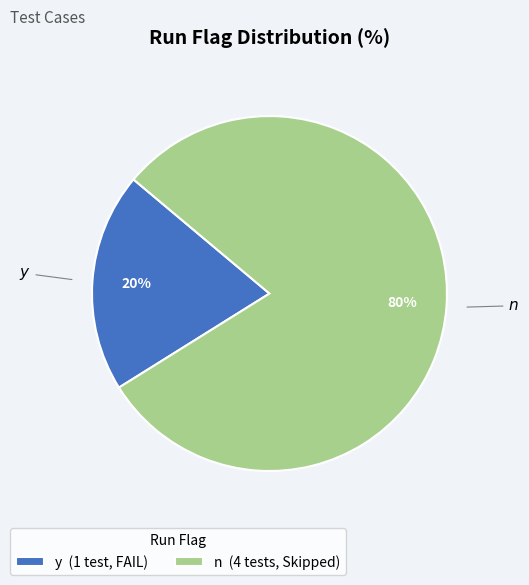

To the nearest percent, what is the combined percentage of y and n?

100%